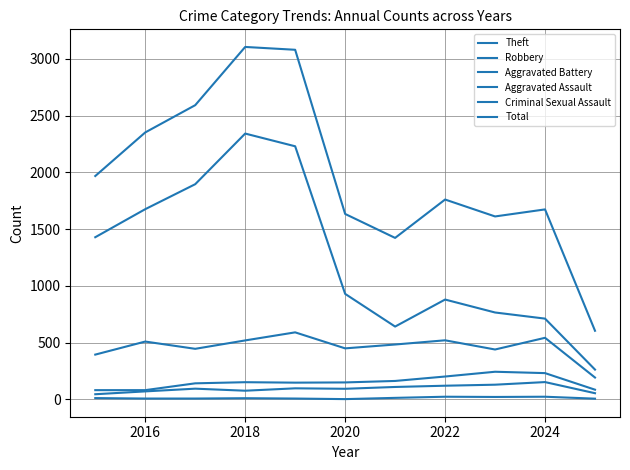

Is this an area chart (filled region under the line)?

No